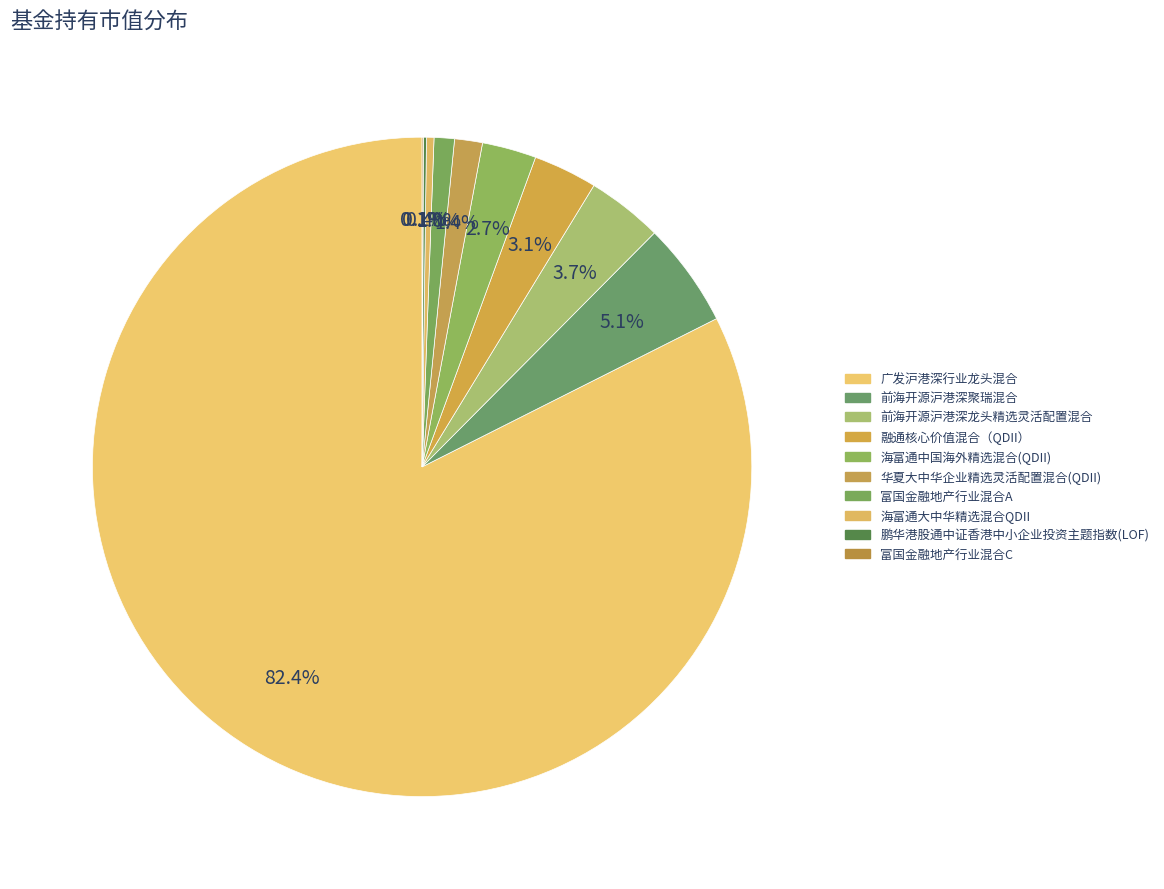

To the nearest percent, what is the difference between the largest and smallest slice percentages?

82%